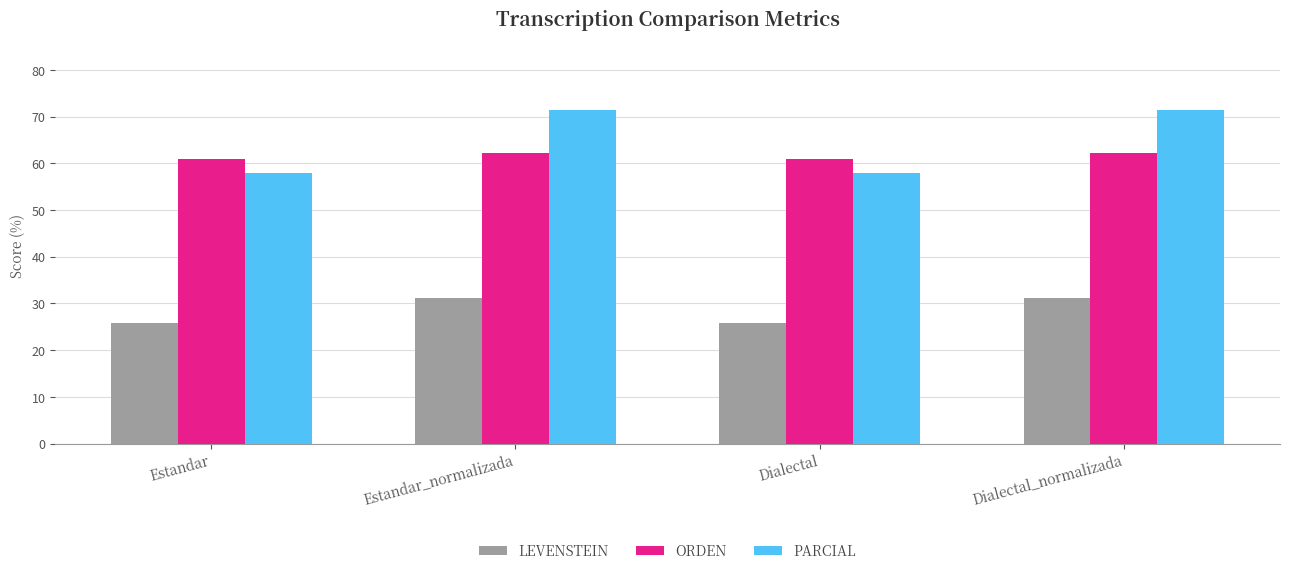

Does the chart contain any negative values?

No